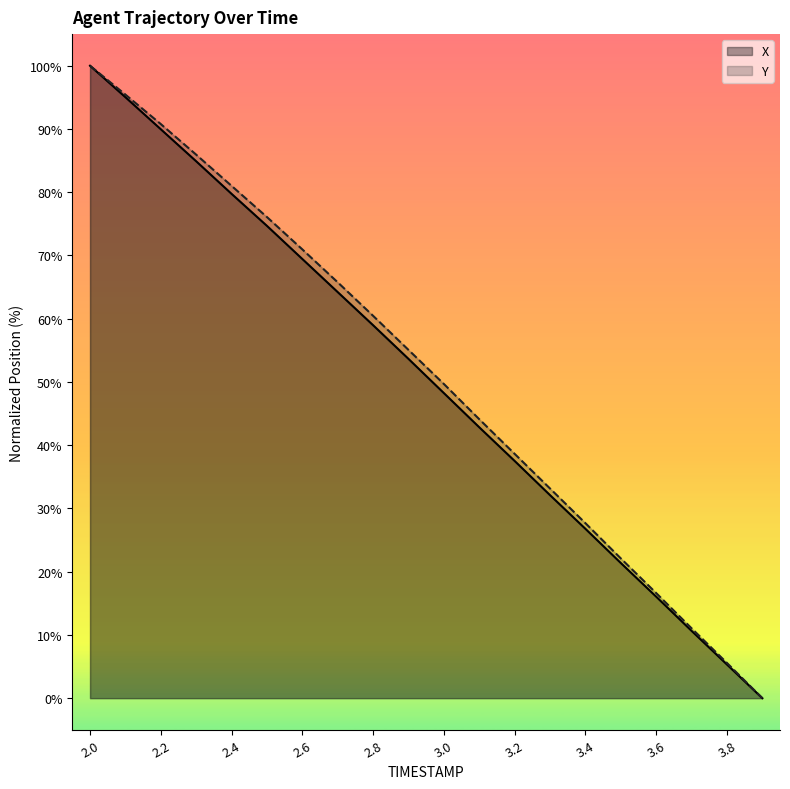

Reading left to right, extract all data points from this chart.

X: 100.0	95.0	90.0	84.9	79.7	74.7	69.4	64.2	59.0	53.6	48.2	42.8	37.5	32.1	26.8	21.4	16.1	10.6	5.3	0.0
Y: 100.0	95.4	90.8	85.9	81.0	76.1	71.0	65.8	60.5	55.1	49.7	44.1	38.6	33.2	27.7	22.1	16.6	11.1	5.6	0.0